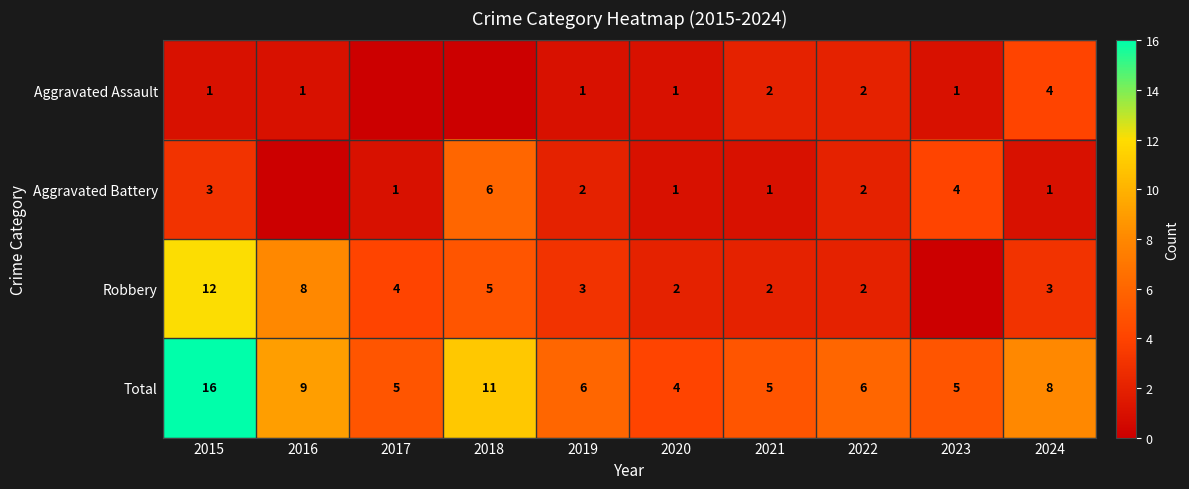

What is the spread (max minus min) of values at 2017?

5